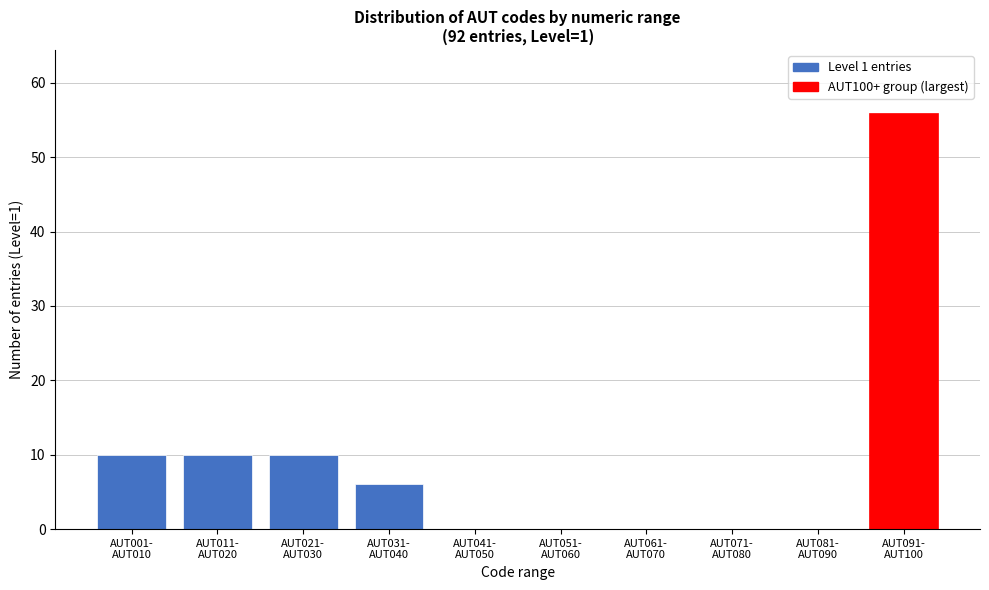

What is the greatest value displayed?

56